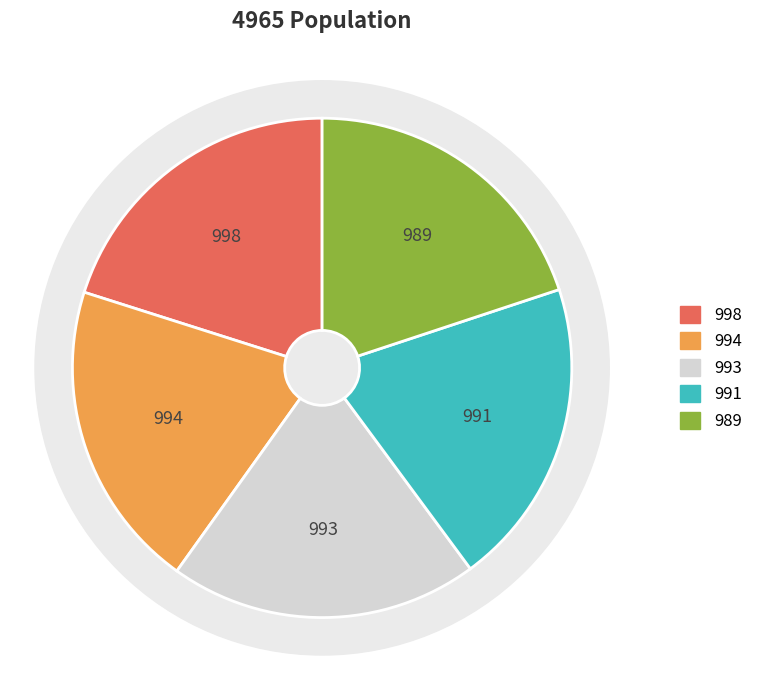

Is it true that 2019 is 18% of the pie?

False